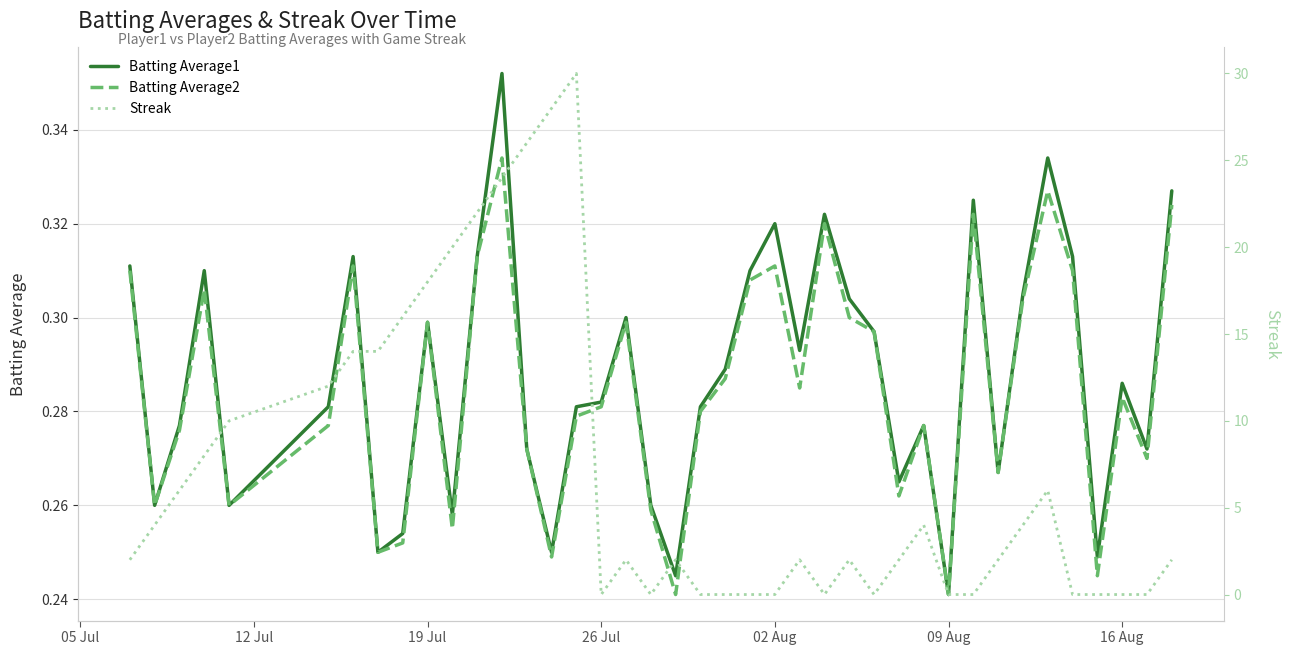

Which series has the widest spread of values?

Streak